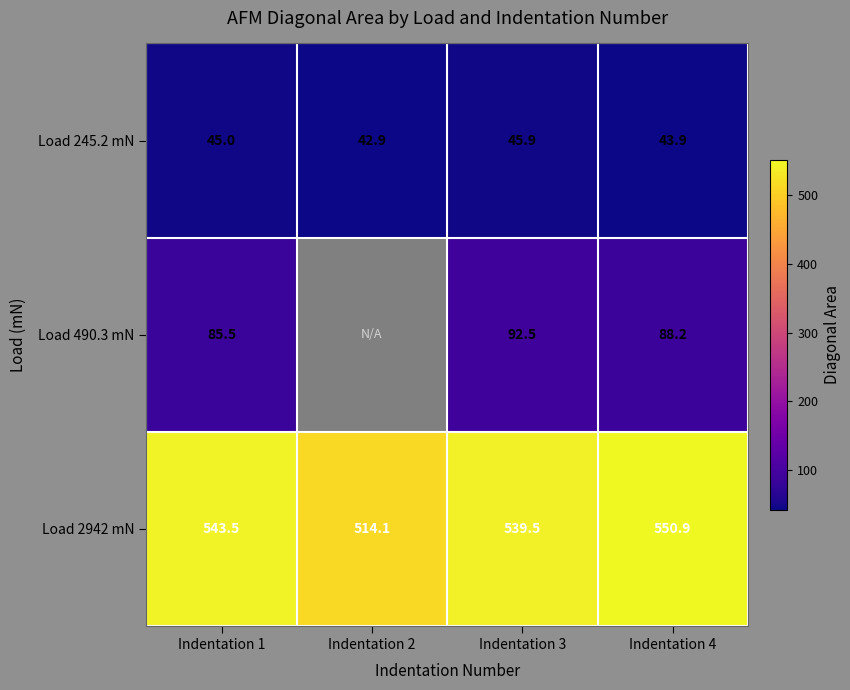

Which series has the largest range (max minus min)?

Load 2942 mN